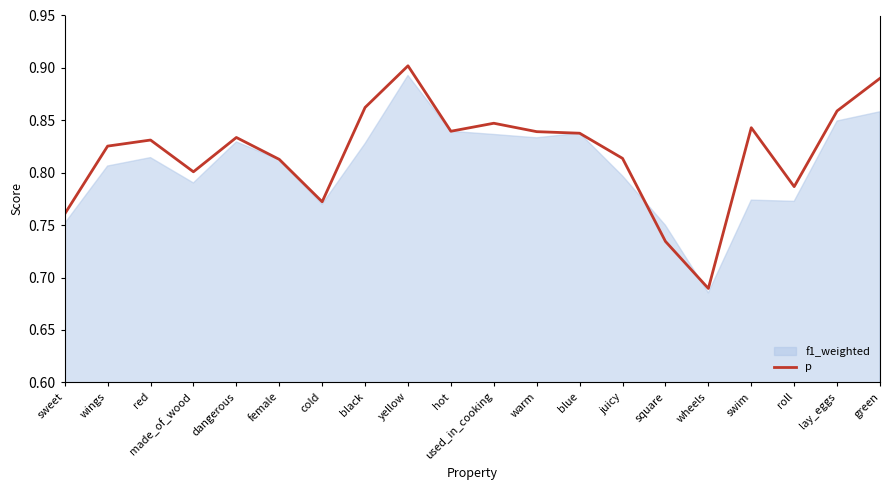

True or false: f1_weighted has a value of 1.3 at swim.

False